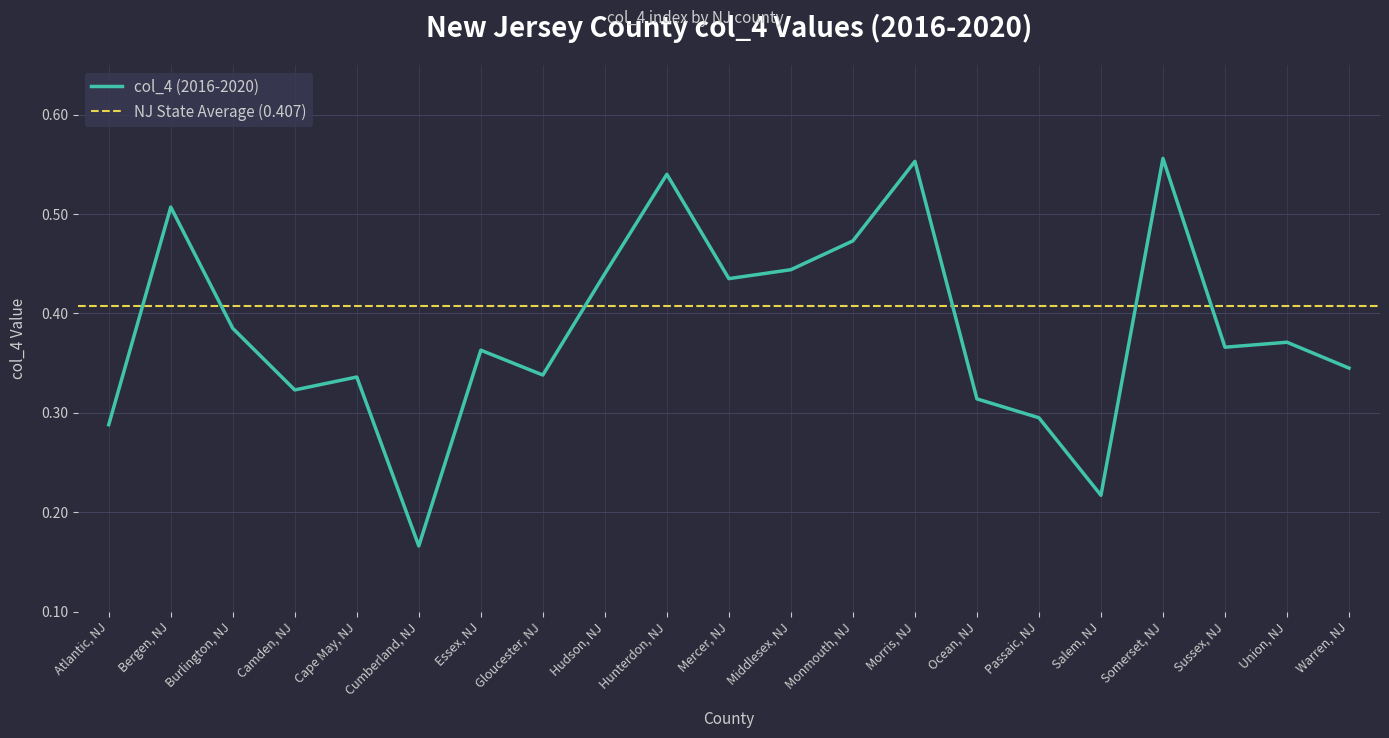

Rank the categories by value from lowest to highest.

Cumberland, NJ, Salem, NJ, Atlantic, NJ, Passaic, NJ, Ocean, NJ, Camden, NJ, Cape May, NJ, Gloucester, NJ, Warren, NJ, Essex, NJ, Sussex, NJ, Union, NJ, Burlington, NJ, Mercer, NJ, Hudson, NJ, Middlesex, NJ, Monmouth, NJ, Bergen, NJ, Hunterdon, NJ, Morris, NJ, Somerset, NJ